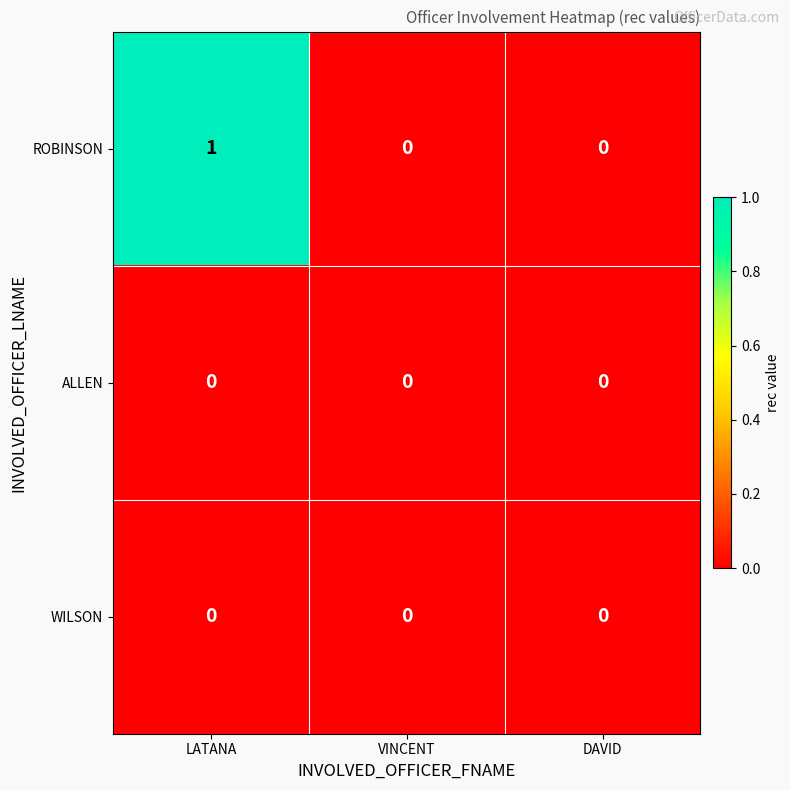

Which series has the widest spread of values?

ROBINSON